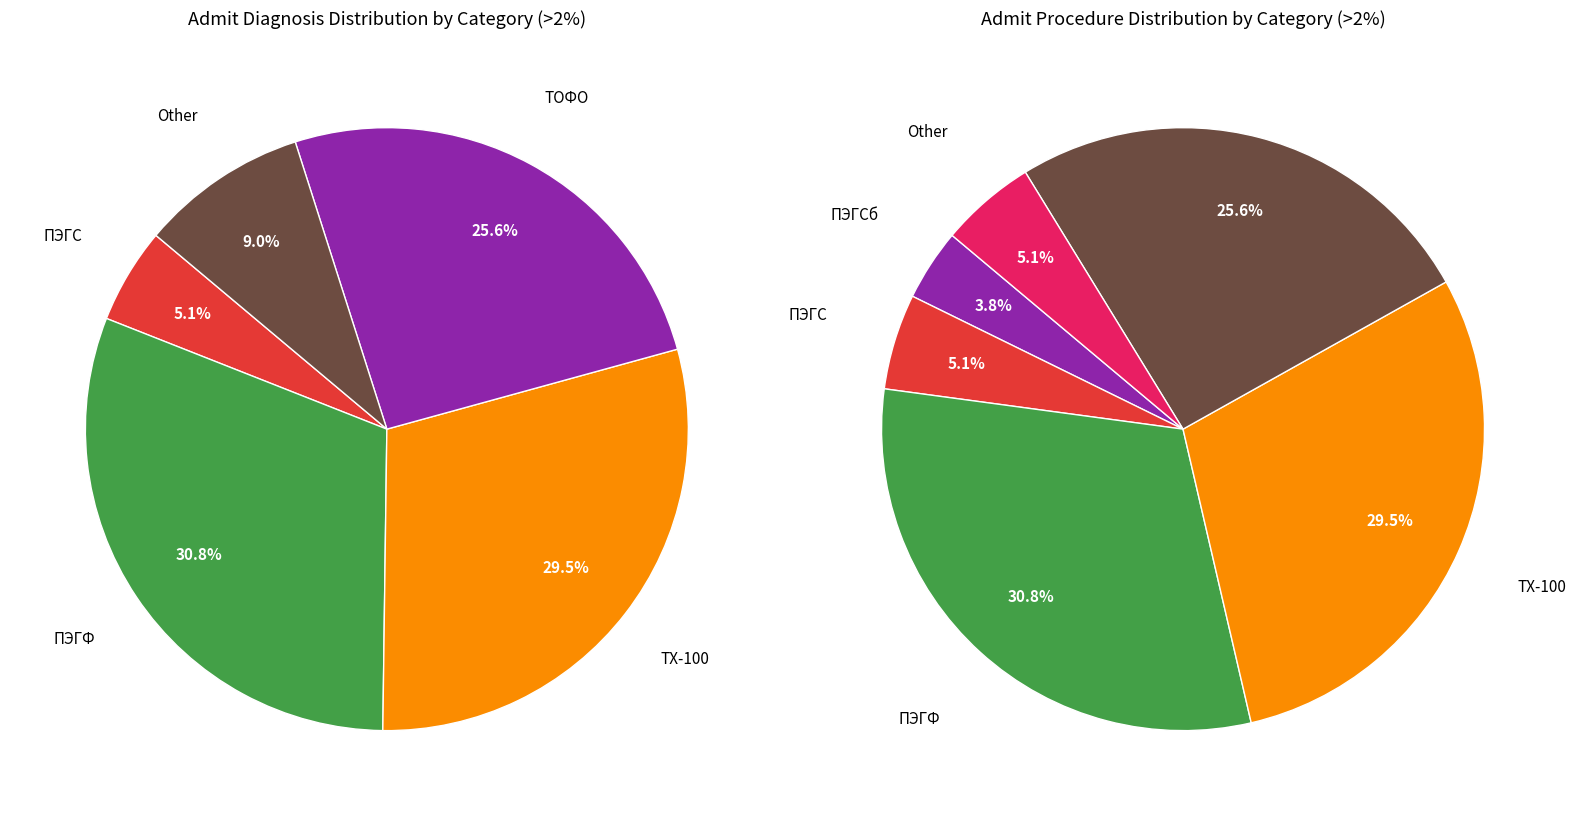

Is it true that ТХ-100 is 29% of the pie?

True